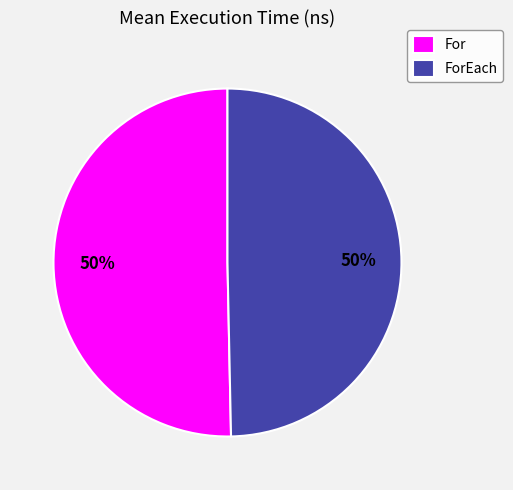

Do For and ForEach together represent more than half of the pie?

Yes